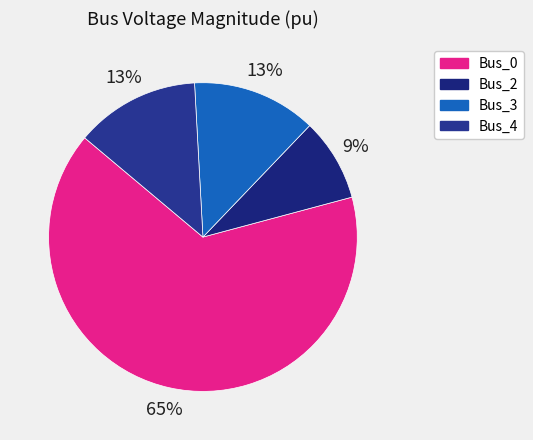

How many segments does this pie chart have?

4